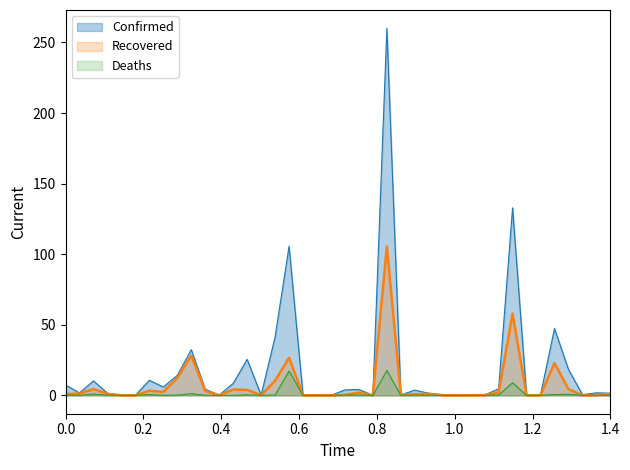

True or false: Deaths and Recovered cross at least once.

False